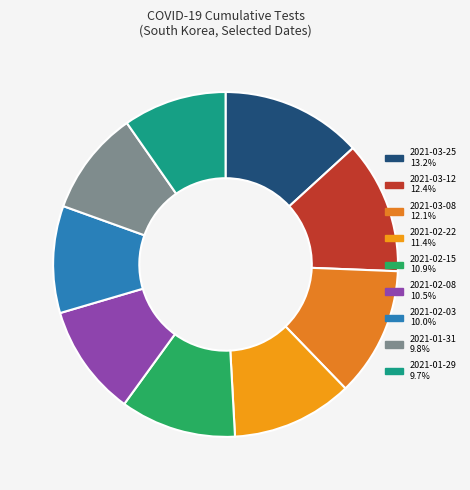

Between 2021-02-15 and 2021-01-31, which is larger?

2021-02-15